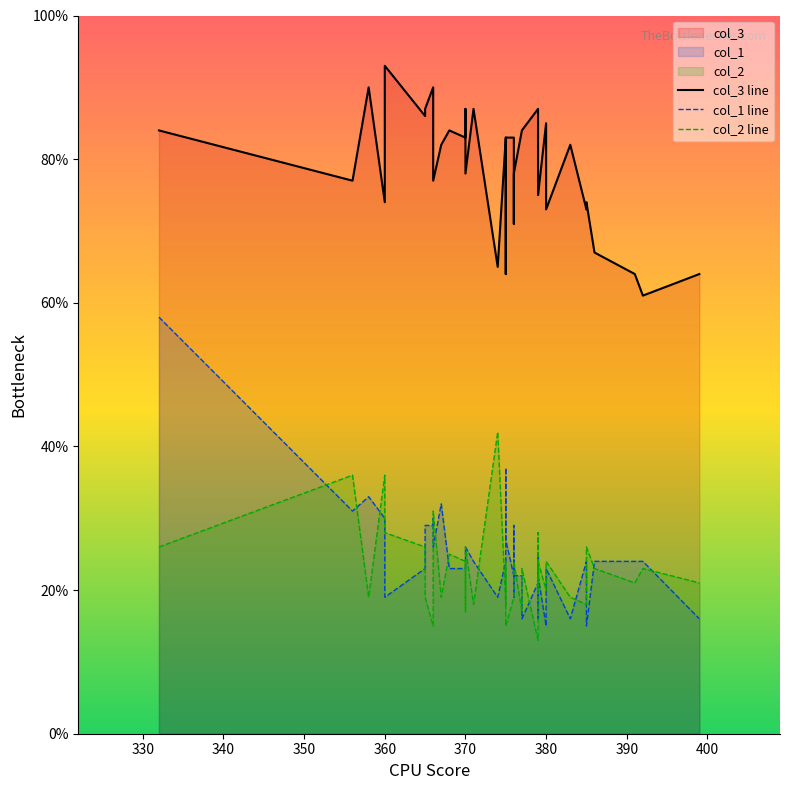

The value of col_1 line at 370 is 26. True or false?

True